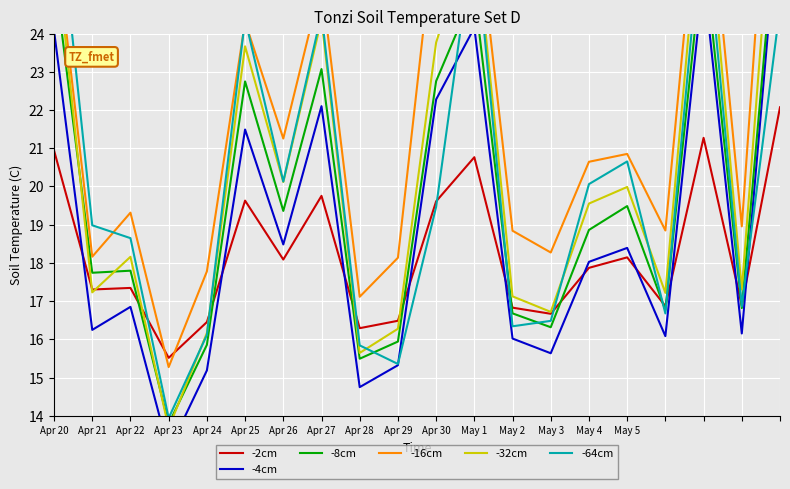

Between Apr 20 and May 4, which series saw the biggest shift?

-64cm